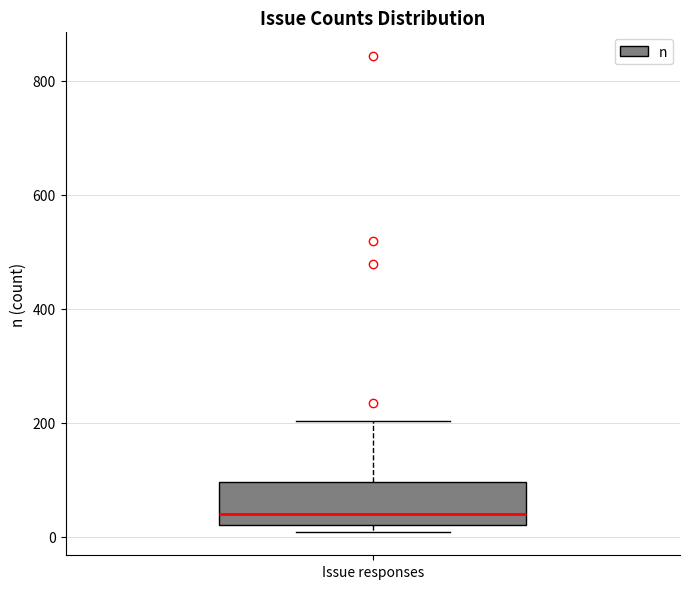

Where does the median line of the box for Issue responses sit on the y-axis? The values are not printed on the chart, so give them approximately, as read against the axis.

40